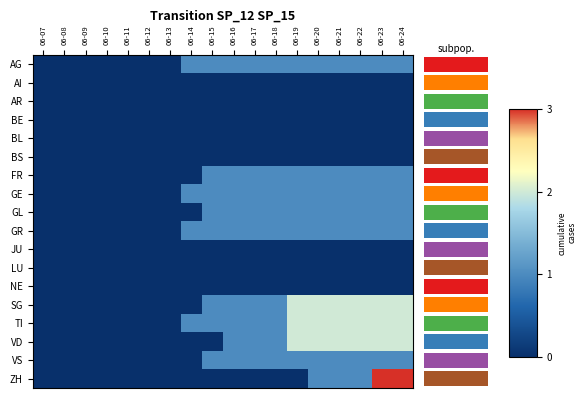

Is it true that AI equals 0 at 06-08?

True